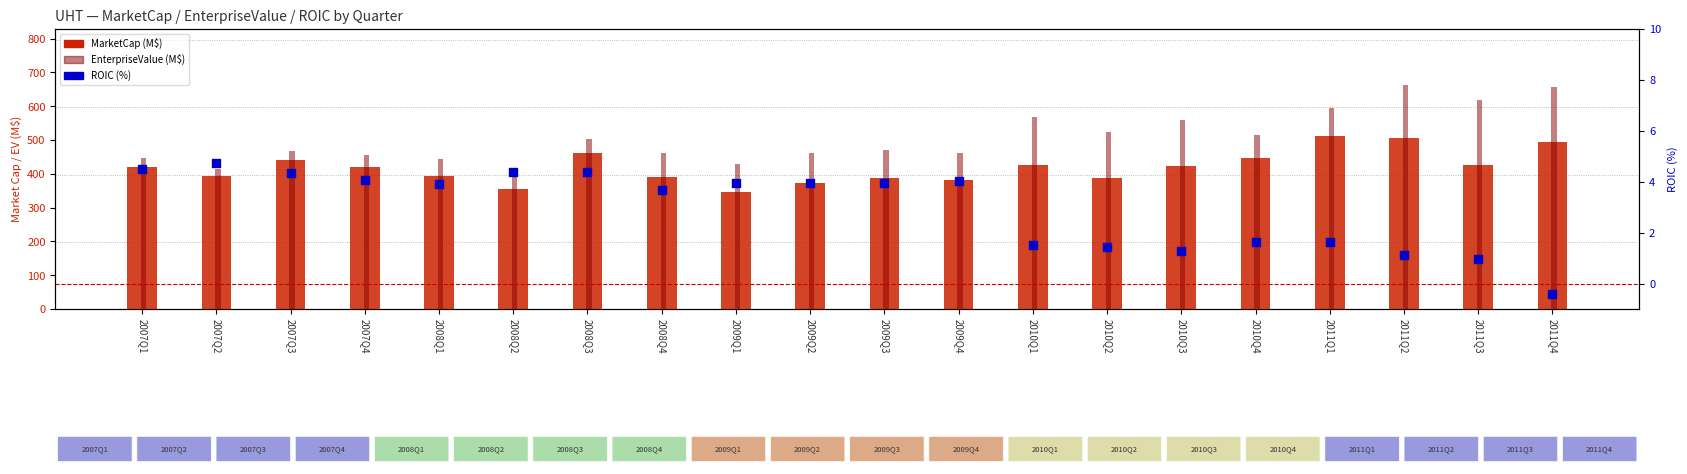

Which series has the largest Y range (max minus min)?

EnterpriseValue (M$)